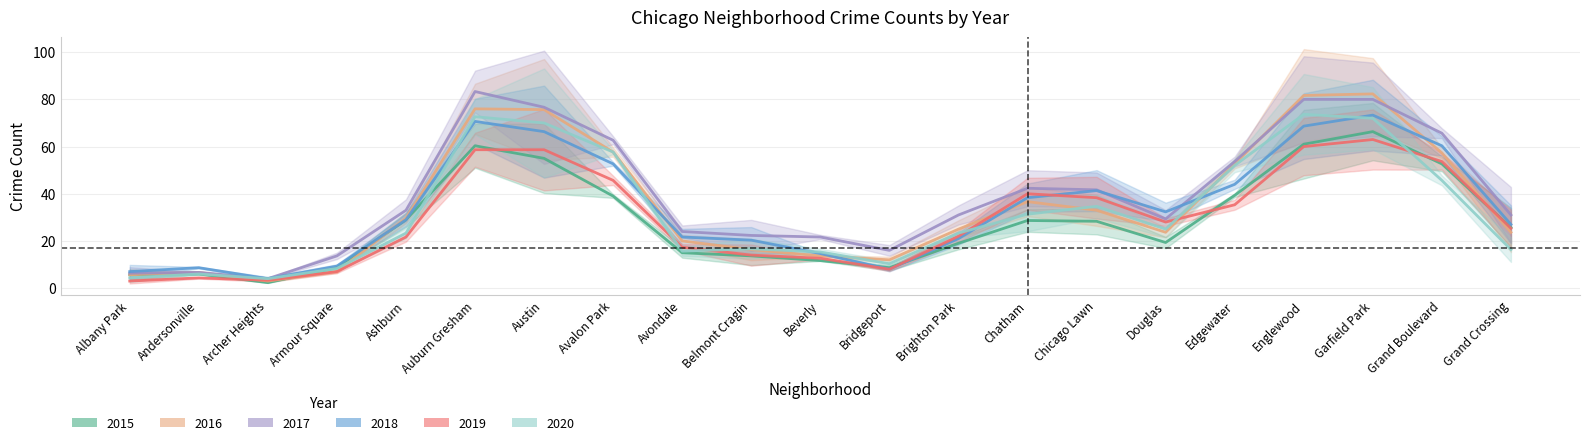

What is the sum of all 2017 values?

857